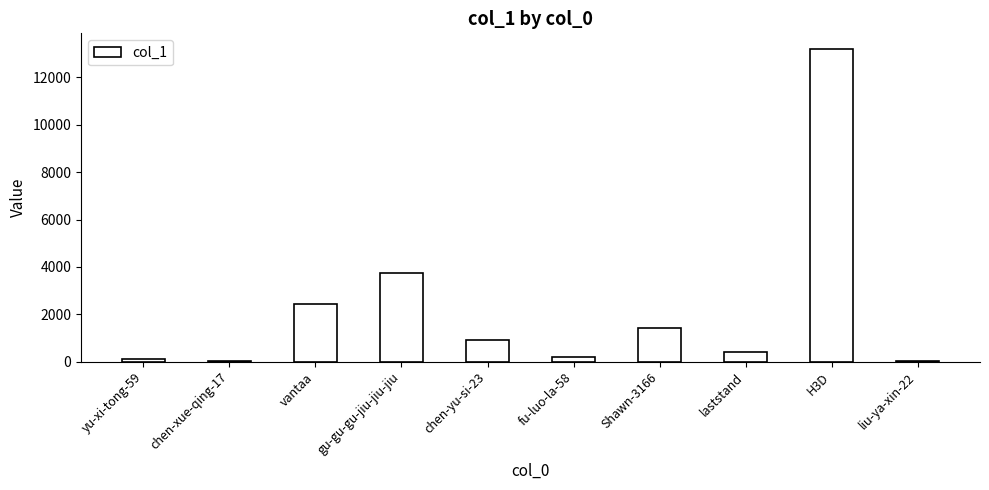

Approximately how many times larger is the value at H3D compared to vantaa?

5.5